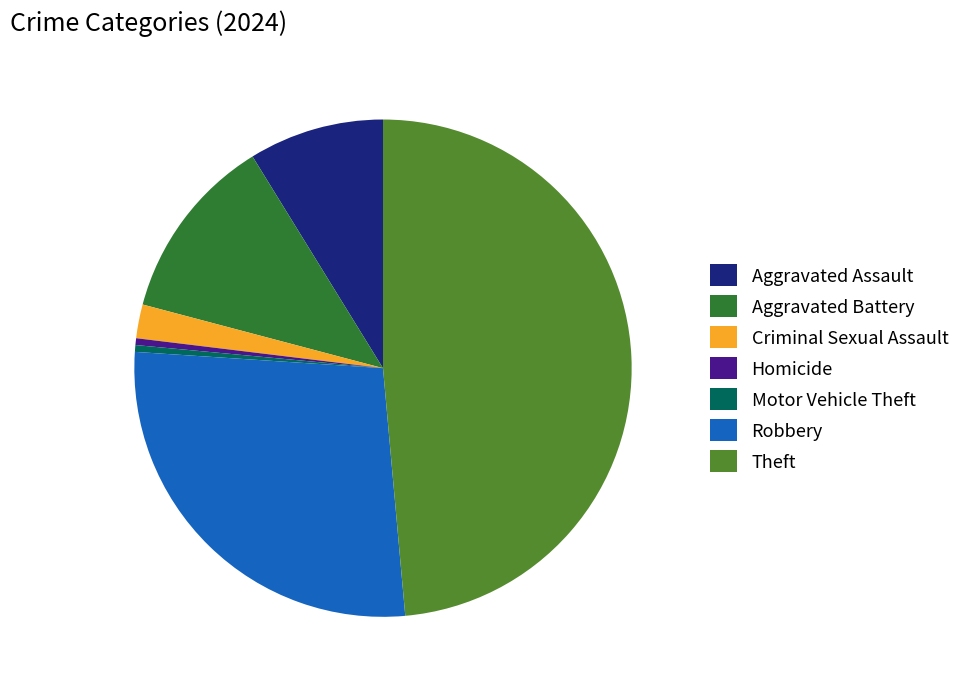

Which slice is the largest?

Theft